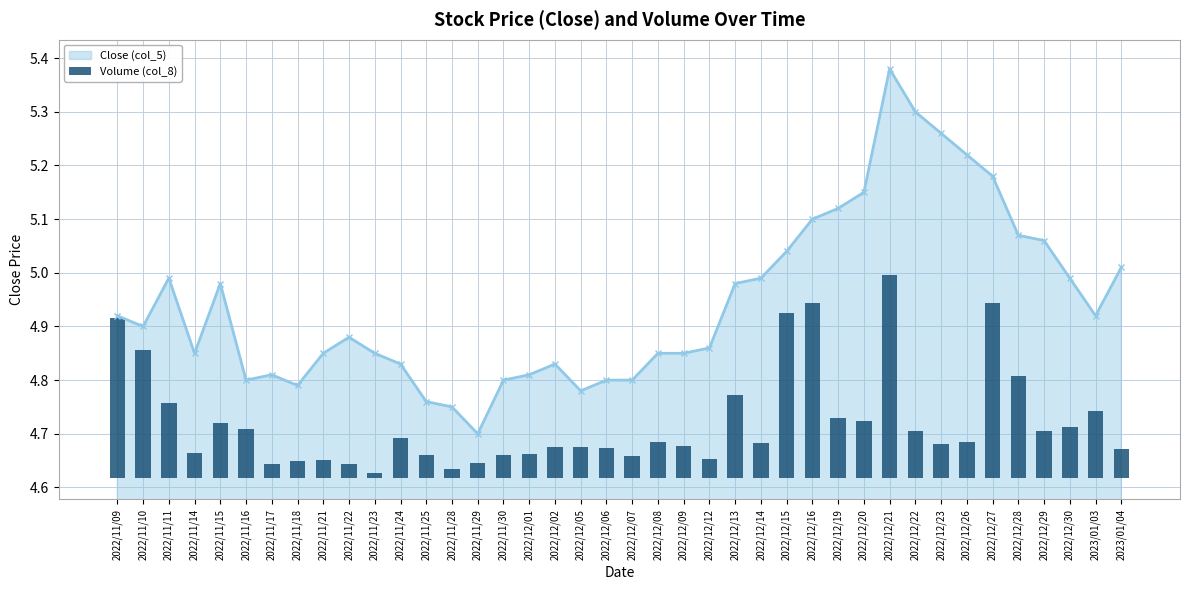

The value at 2022/11/18 is 0.0. True or false?

False